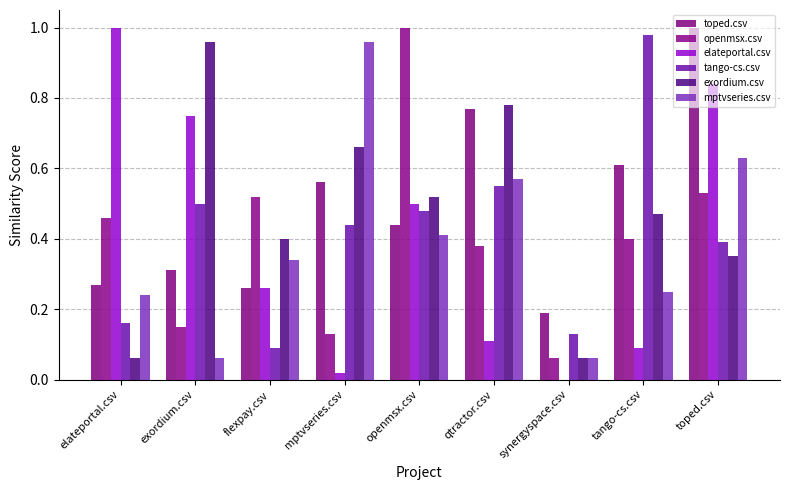

Reading right to left, transcribe all the data shown in this chart.

toped.csv: toped.csv=1.0	tango-cs.csv=0.6	synergyspace.csv=0.2	qtractor.csv=0.8	openmsx.csv=0.4	mptvseries.csv=0.6	flexpay.csv=0.3	exordium.csv=0.3	elateportal.csv=0.3
openmsx.csv: toped.csv=0.5	tango-cs.csv=0.4	synergyspace.csv=0.1	qtractor.csv=0.4	openmsx.csv=1.0	mptvseries.csv=0.1	flexpay.csv=0.5	exordium.csv=0.1	elateportal.csv=0.5
elateportal.csv: toped.csv=0.8	tango-cs.csv=0.1	synergyspace.csv=0.0	qtractor.csv=0.1	openmsx.csv=0.5	mptvseries.csv=0.0	flexpay.csv=0.3	exordium.csv=0.8	elateportal.csv=1.0
tango-cs.csv: toped.csv=0.4	tango-cs.csv=1.0	synergyspace.csv=0.1	qtractor.csv=0.6	openmsx.csv=0.5	mptvseries.csv=0.4	flexpay.csv=0.1	exordium.csv=0.5	elateportal.csv=0.2
exordium.csv: toped.csv=0.3	tango-cs.csv=0.5	synergyspace.csv=0.1	qtractor.csv=0.8	openmsx.csv=0.5	mptvseries.csv=0.7	flexpay.csv=0.4	exordium.csv=1.0	elateportal.csv=0.1
mptvseries.csv: toped.csv=0.6	tango-cs.csv=0.2	synergyspace.csv=0.1	qtractor.csv=0.6	openmsx.csv=0.4	mptvseries.csv=1.0	flexpay.csv=0.3	exordium.csv=0.1	elateportal.csv=0.2